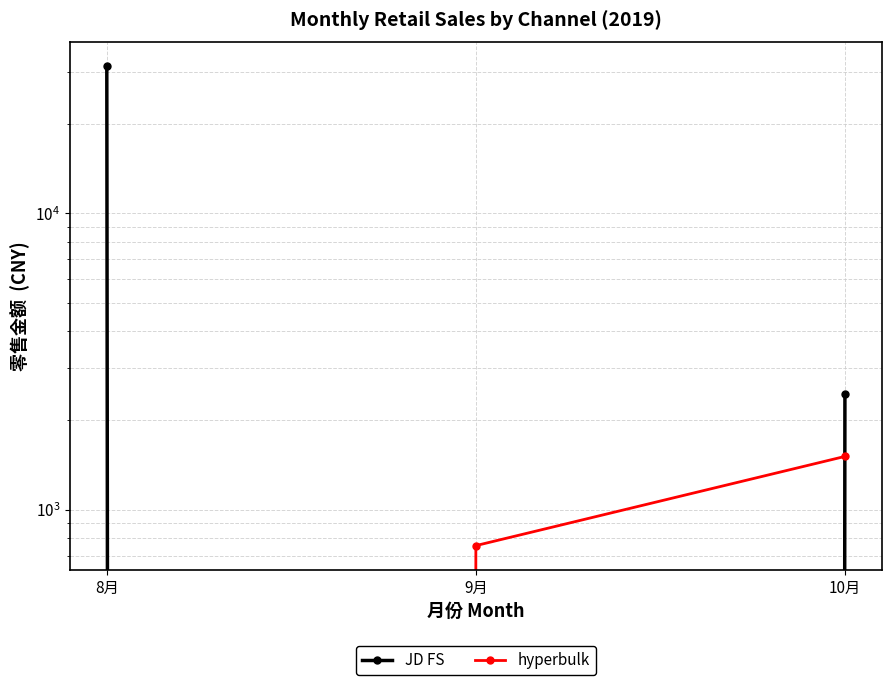

Reading left to right, transcribe all the data shown in this chart.

JD FS: 31374	0	2464
hyperbulk: 0	756	1512